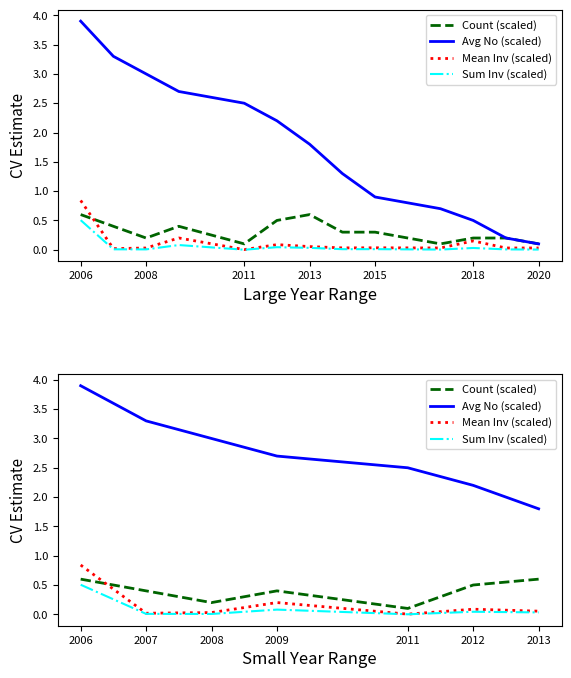

At which label is Mean Inv (scaled) closest to 0?

2011